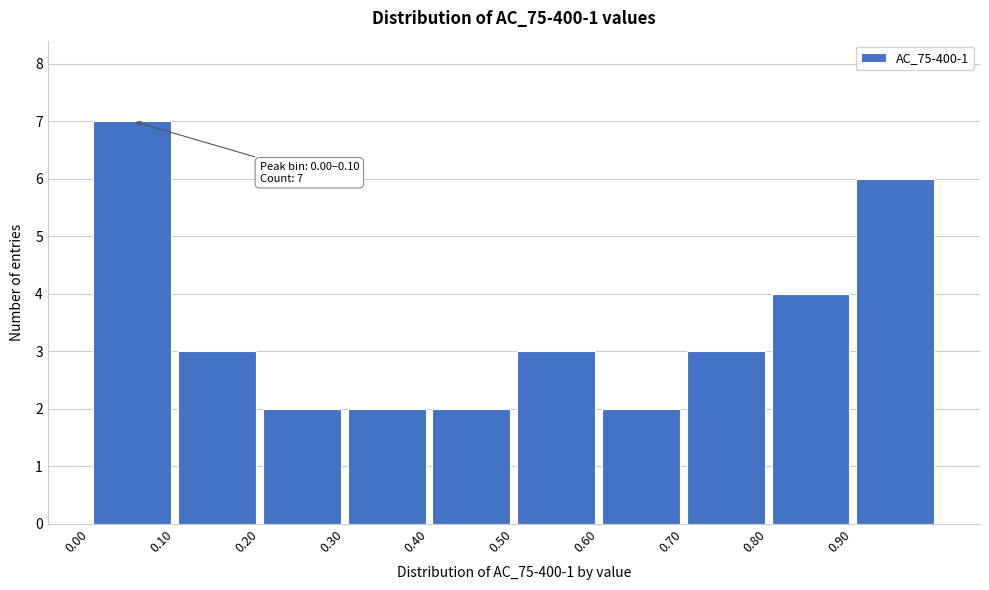

Over which range of the x-axis is the bar tallest?

0.0 to 0.1